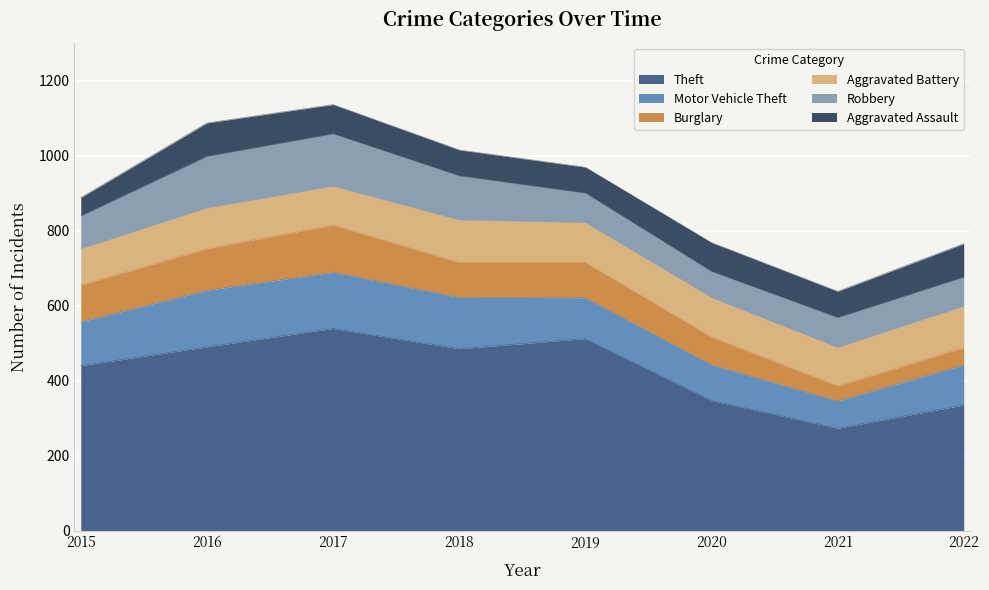

Rank the categories by Robbery value from lowest to highest.

2020, 2022, 2019, 2021, 2015, 2018, 2016, 2017